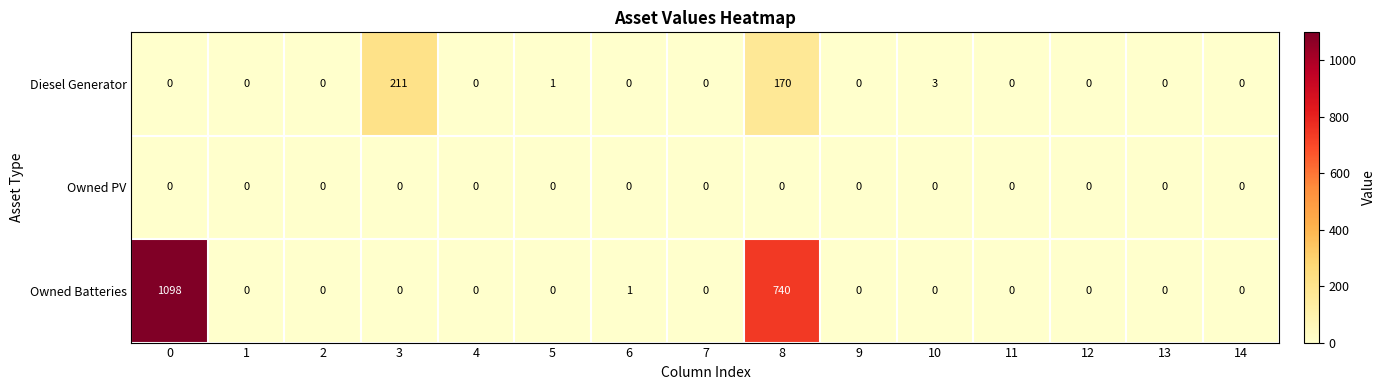

Which category has the highest value in the Diesel Generator series?

3